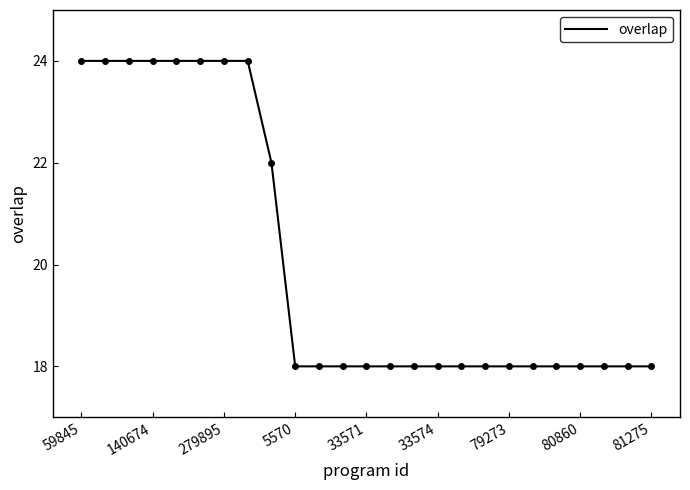

What is the maximum value shown in the chart?

24